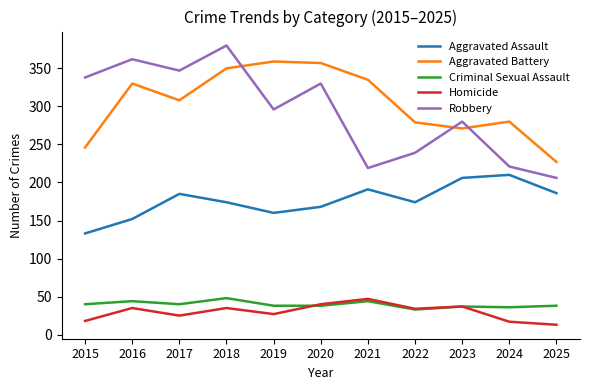

True or false: Robbery has more than 0 points higher than both neighbors.

True